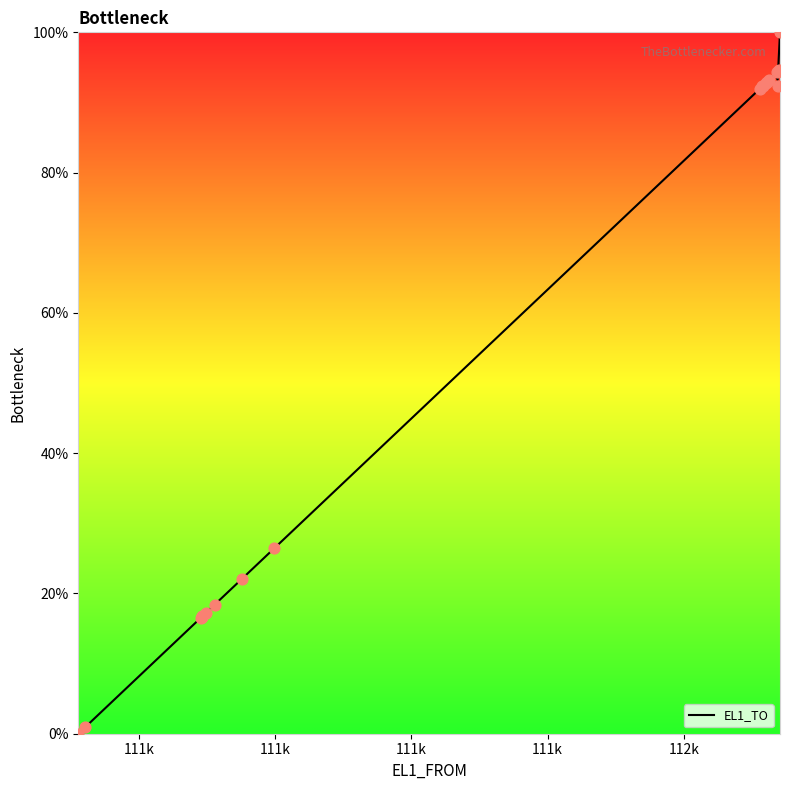

What is the change in value from 111111 to 111351?

+22.1